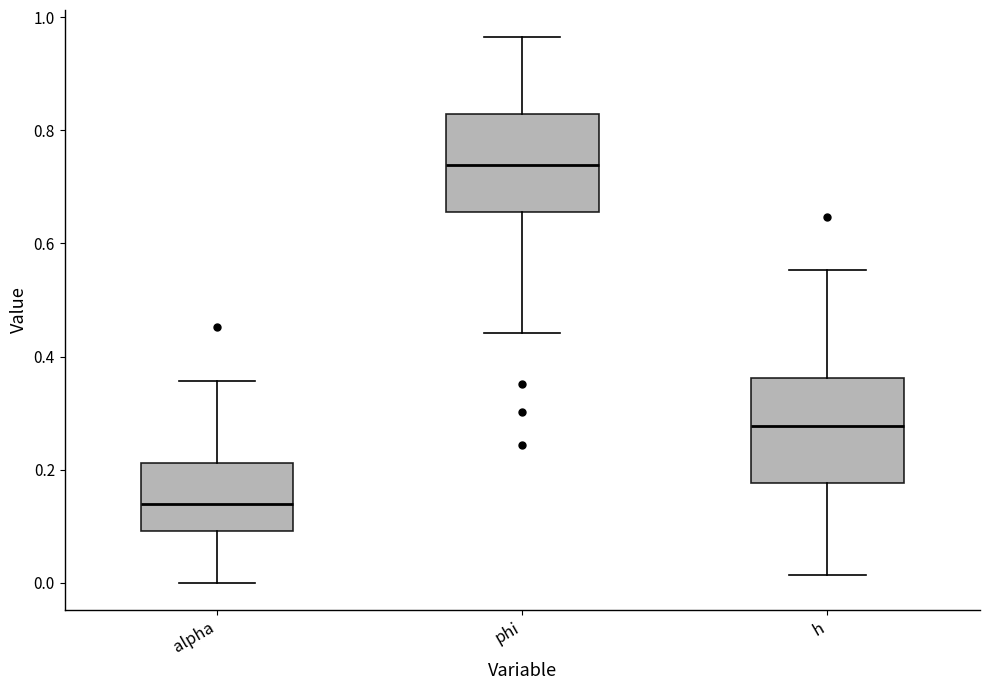

Reading left to right, transcribe this box plot: for each box, give where its median line is, the range the box spans, and where its two whiskers end, as read against the y-axis. The values are not printed on the chart, so give them approximately, as read against the axis.

alpha: median 0.14, box 0.10 to 0.22, whiskers 0.00 to 0.36
phi: median 0.74, box 0.66 to 0.82, whiskers 0.44 to 0.96
h: median 0.28, box 0.18 to 0.36, whiskers 0.02 to 0.56